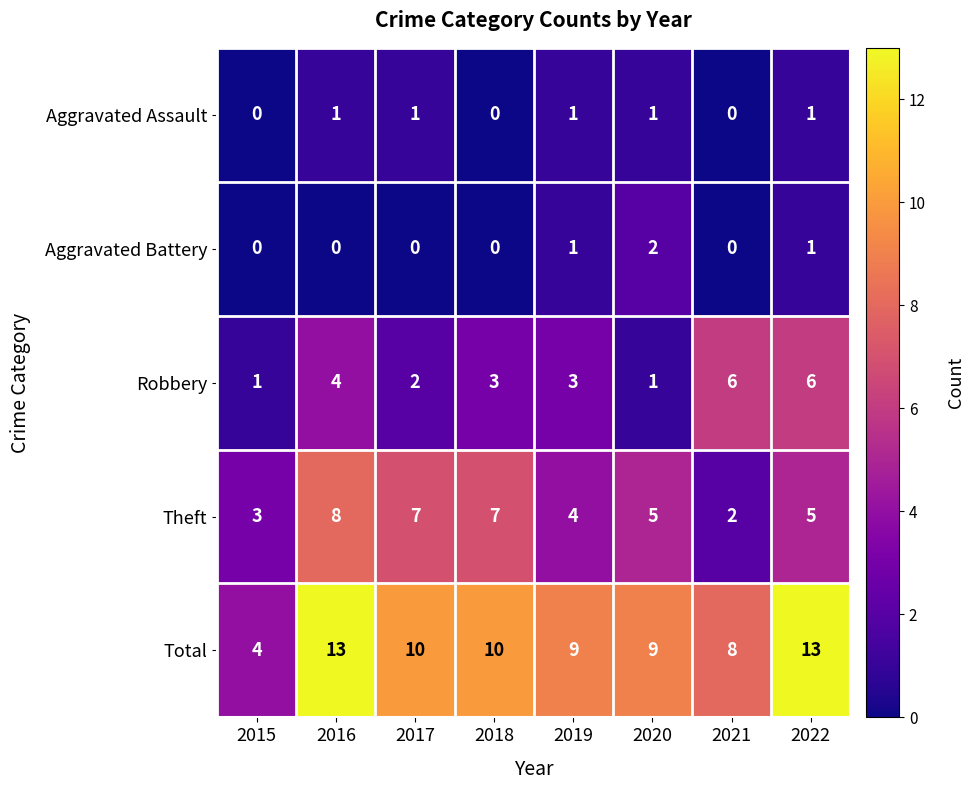

What is the total value across all series at 2021?

16